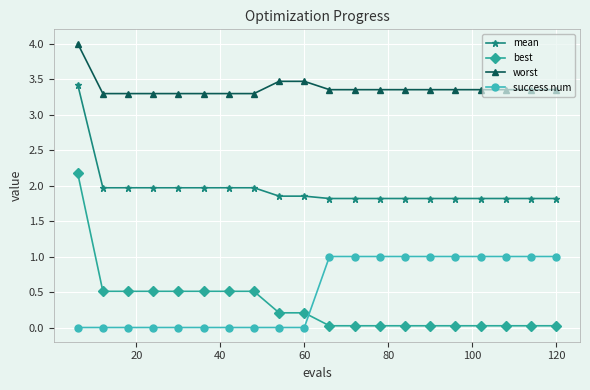

Rank the series by their maximum value, from highest to lowest.

worst, mean, best, success num